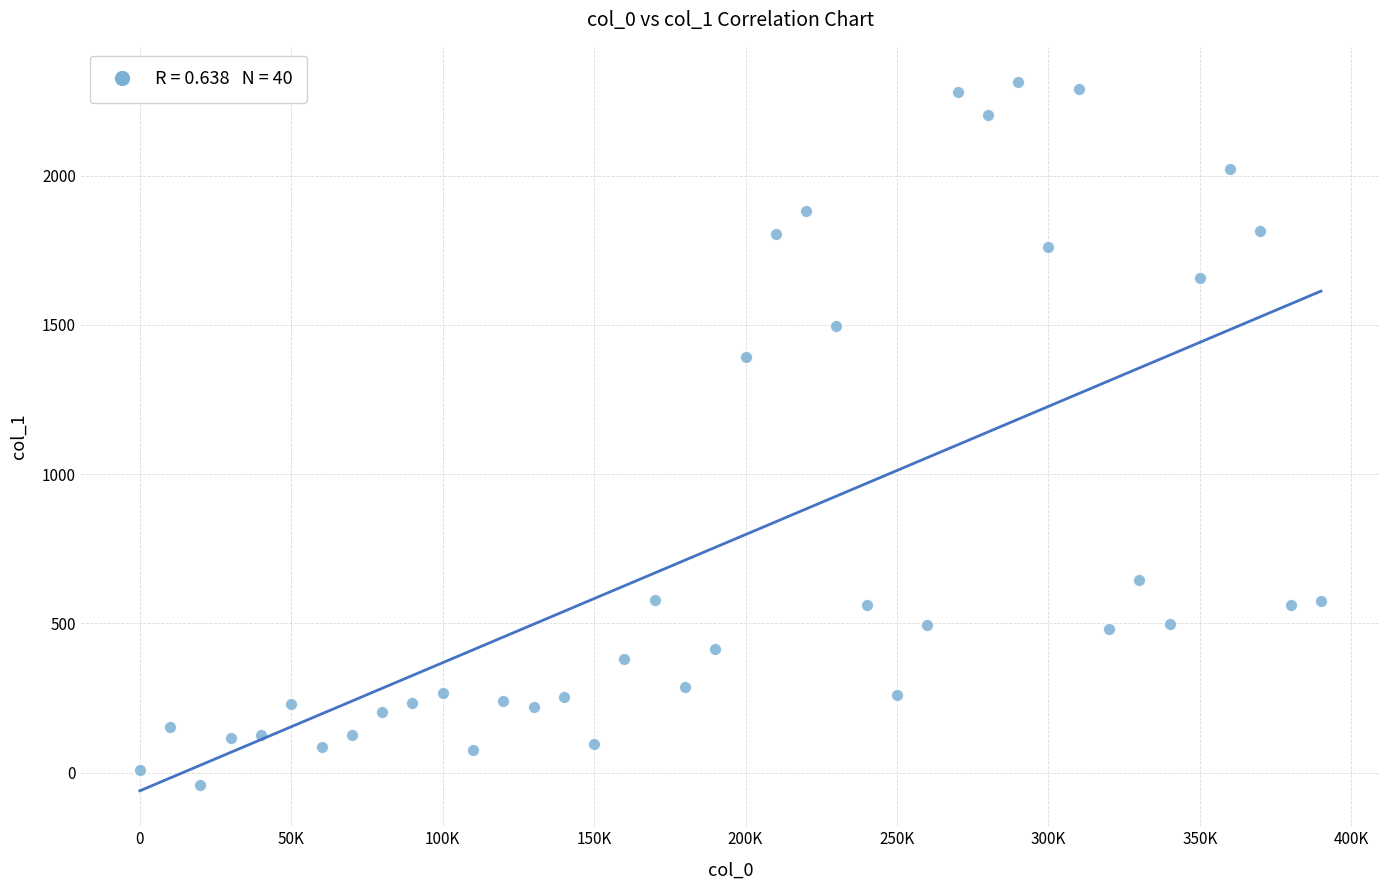

What is the range of Y values (max minus min)?

2353.0